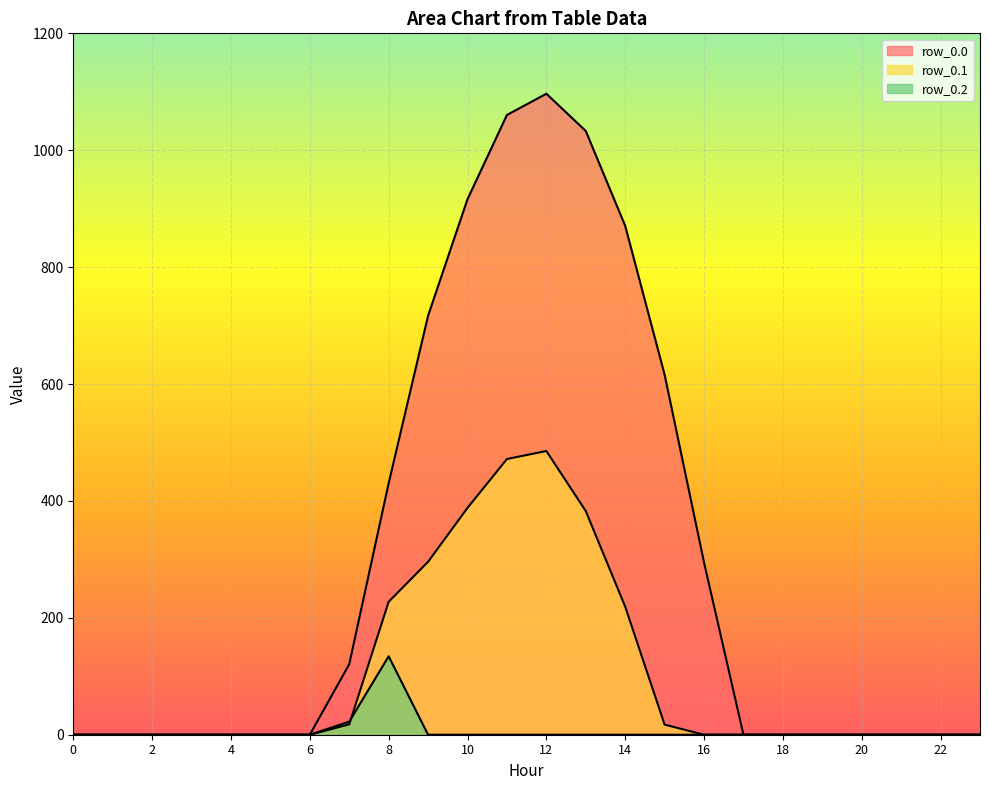

Count the number of data series in this chart.

3